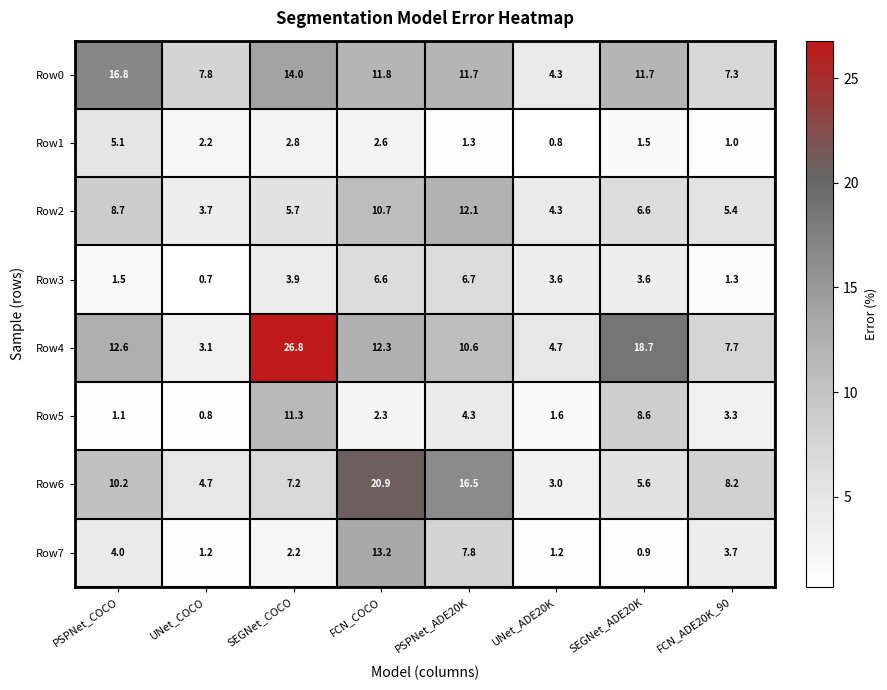

List the series in order of their peak value, lowest first.

Row1, Row3, Row5, Row2, Row7, Row0, Row6, Row4